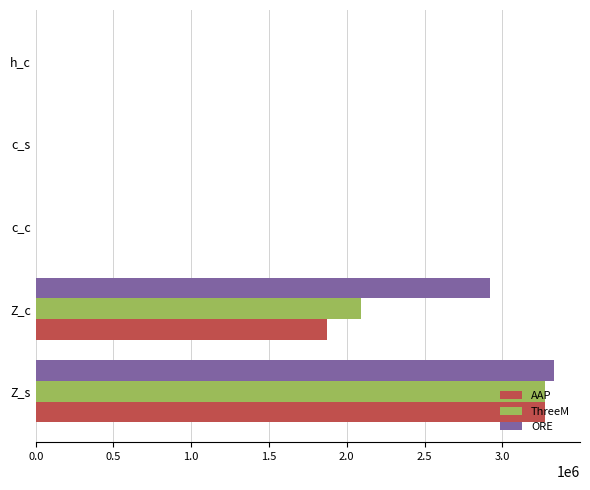

Which series has the largest total across all categories?

ORE